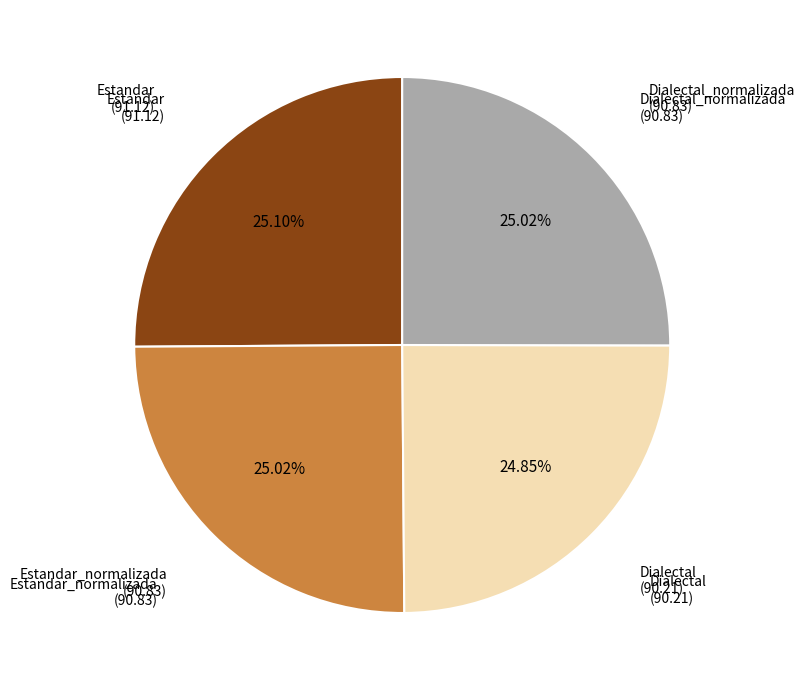

Is there a majority slice in this chart?

No